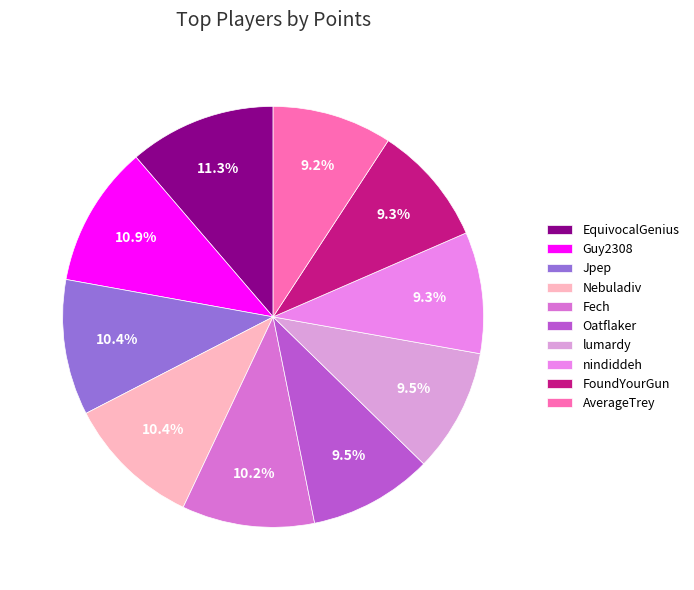

To the nearest percent, what is the average slice percentage?

10%